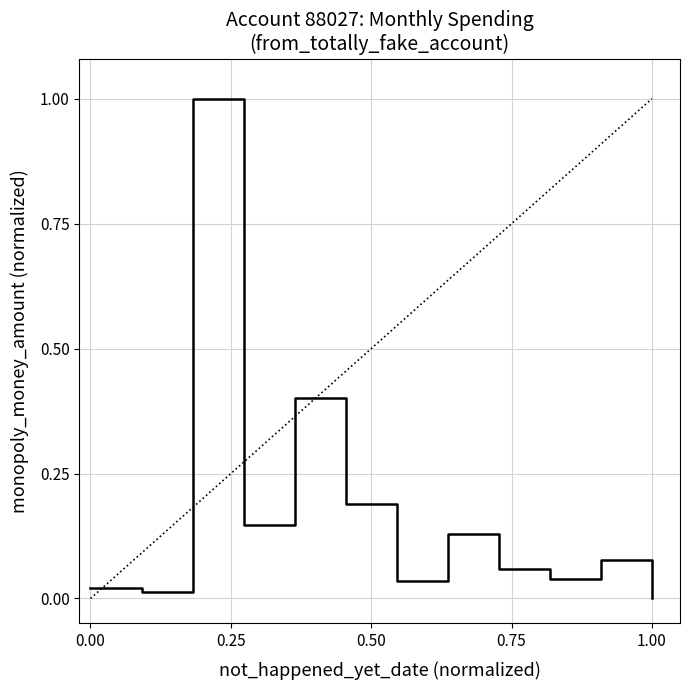

What is the difference between the maximum and minimum values?

1.0